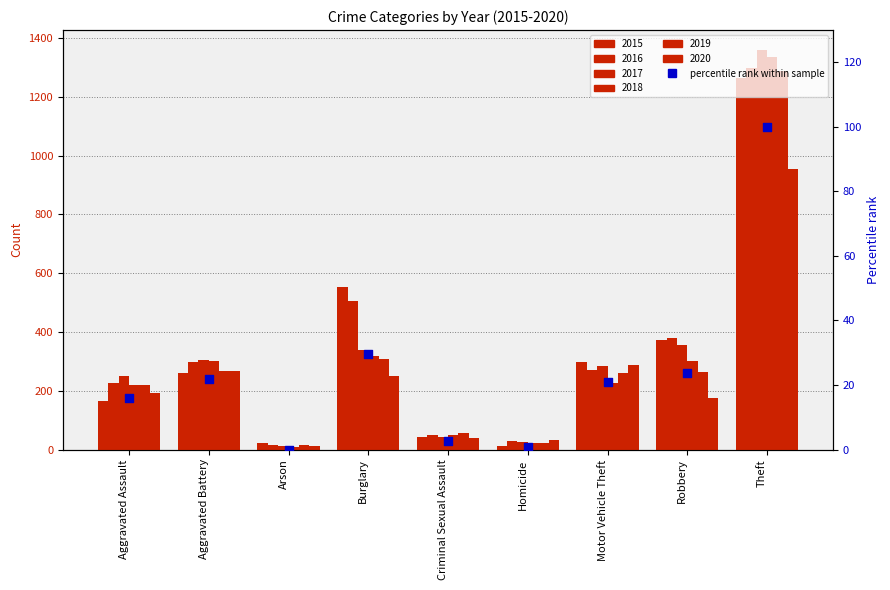

Approximately how many times larger is the value at Aggravated Assault compared to Aggravated Battery?

0.7